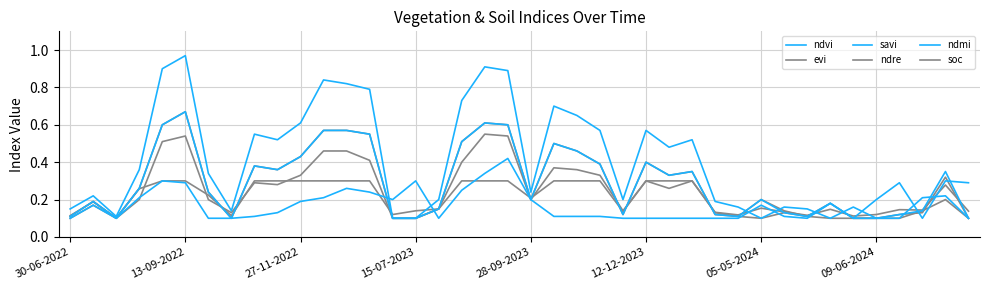

How many lines are shown in the chart?

6